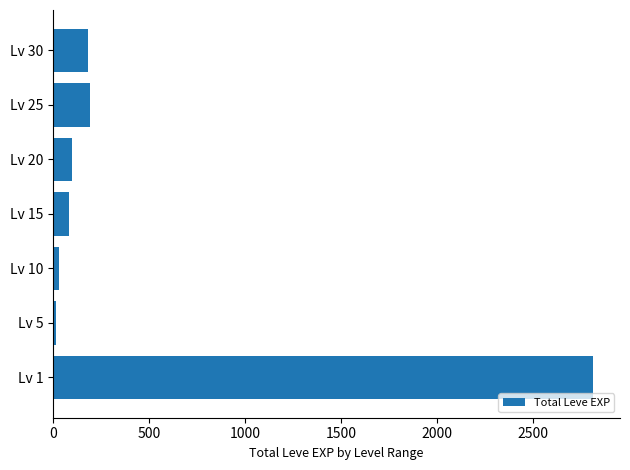

Is it true that the value at Lv 1 is 2812?

True